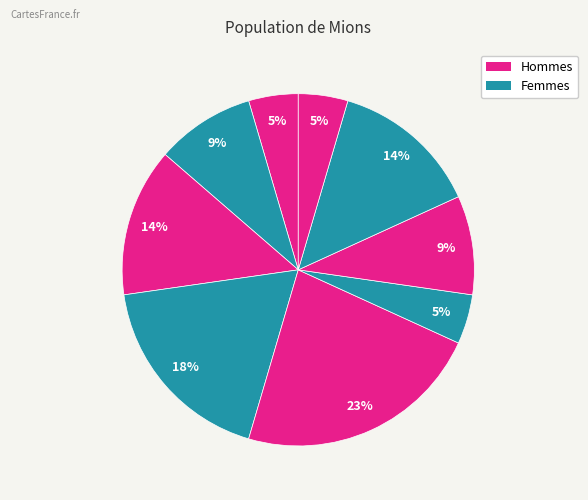

How many slices are in this pie chart?

9